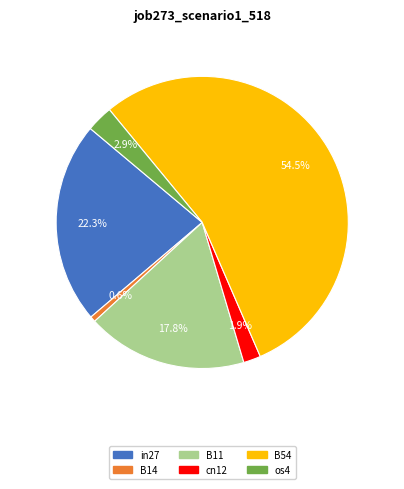

Does any single category account for the majority?

Yes